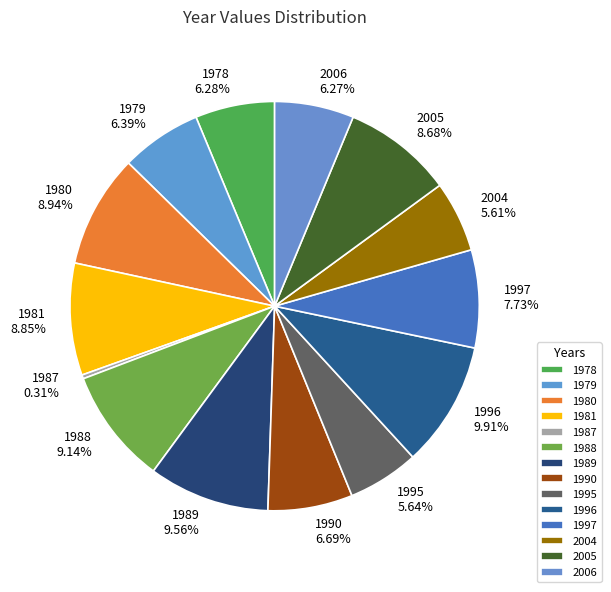

To the nearest percent, what portion does 1979 represent?

6%